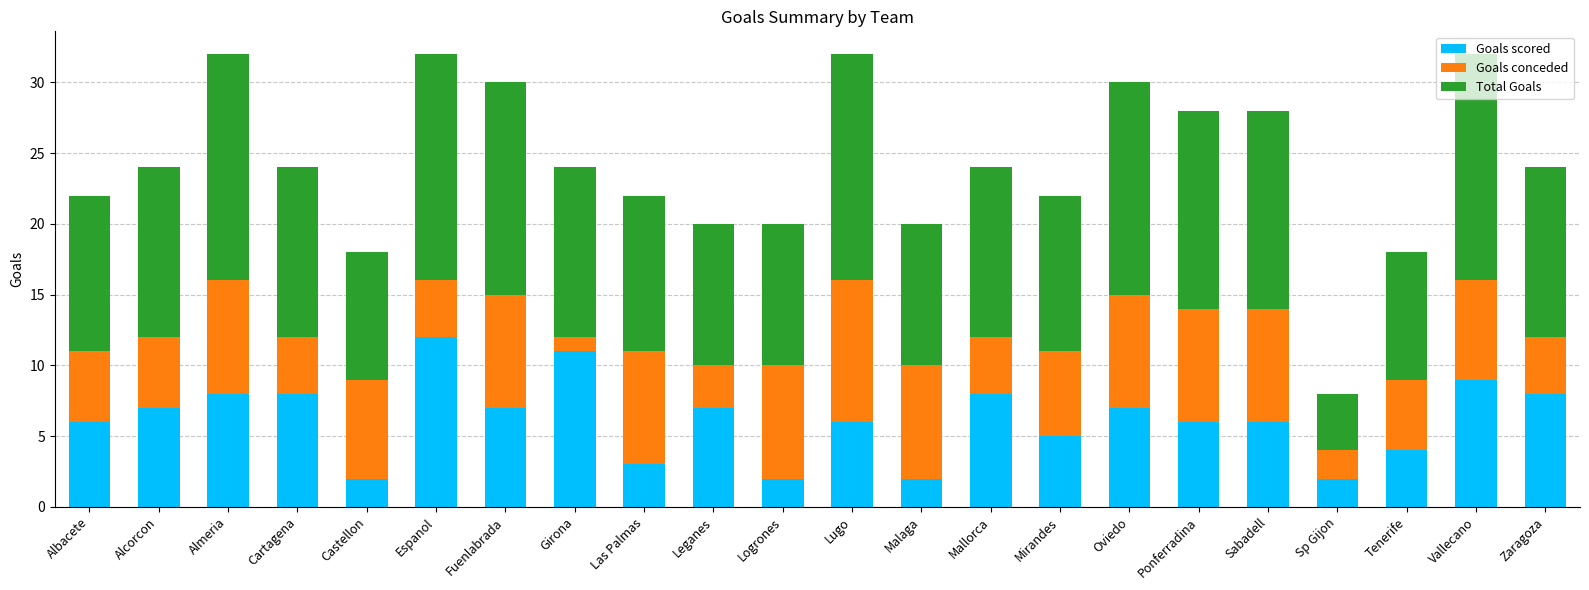

Read the Goals scored value at Tenerife.

4